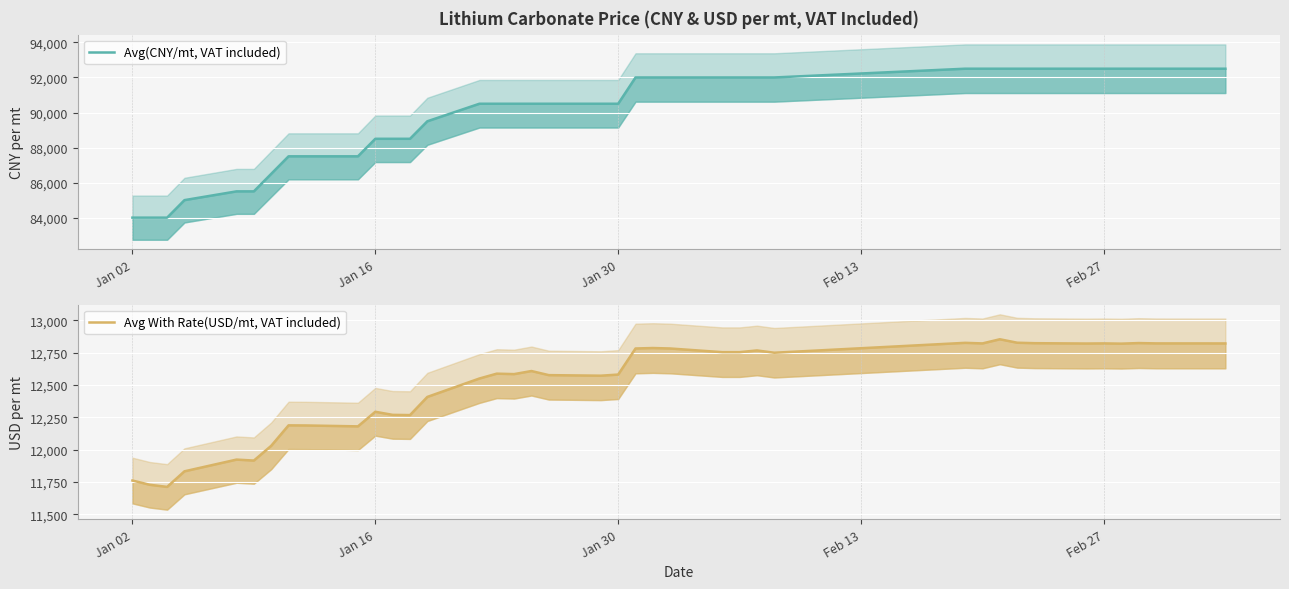

Where is Avg With Rate(USD/mt, VAT included) nearest to the value 12282?

Jan 16